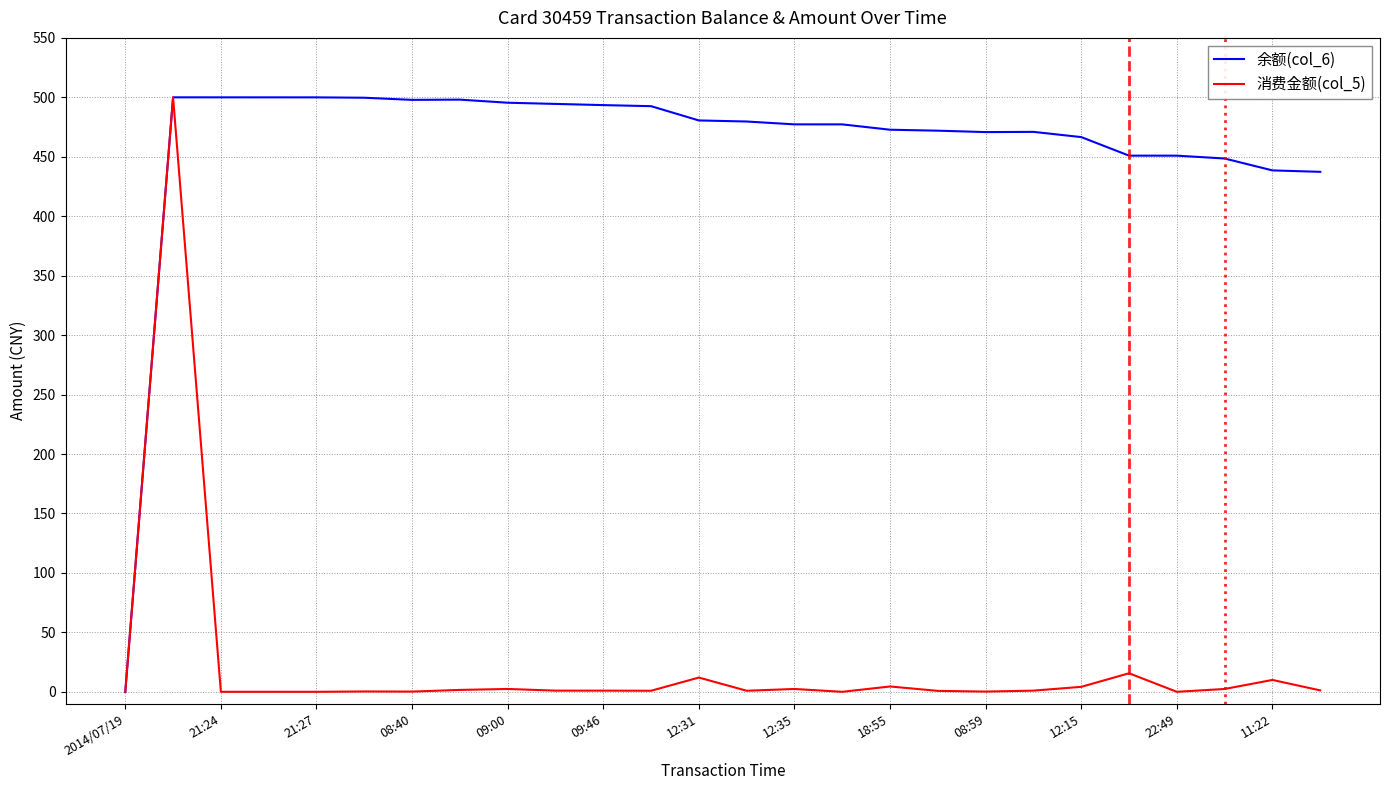

What is the highest value of the 消费金额(col_5) series?

500.0